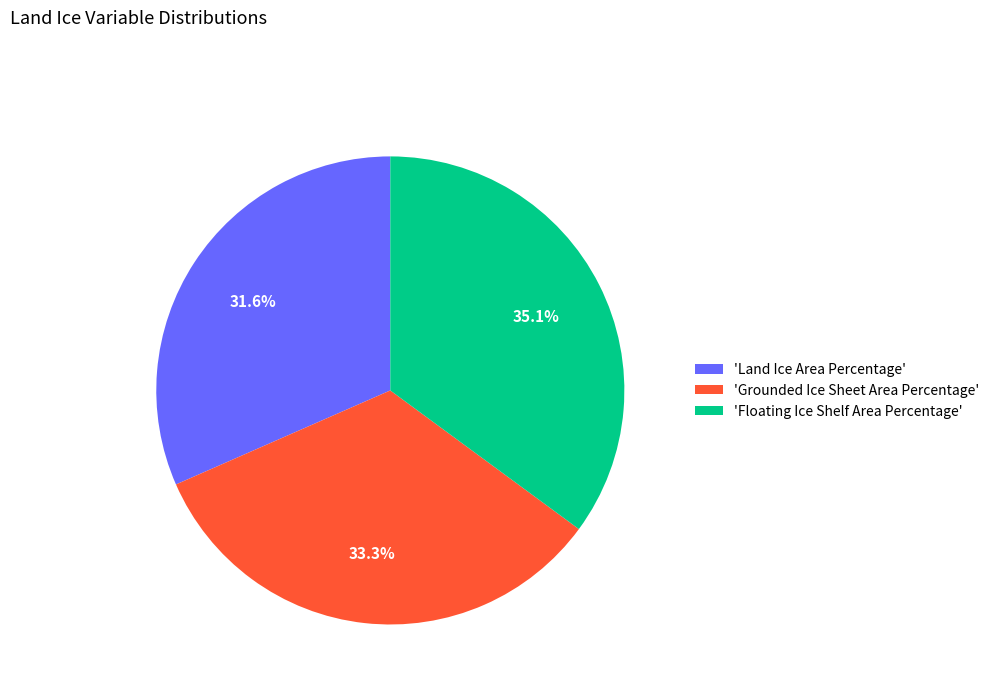

To the nearest percent, what is the difference between the largest and smallest slice percentages?

4%